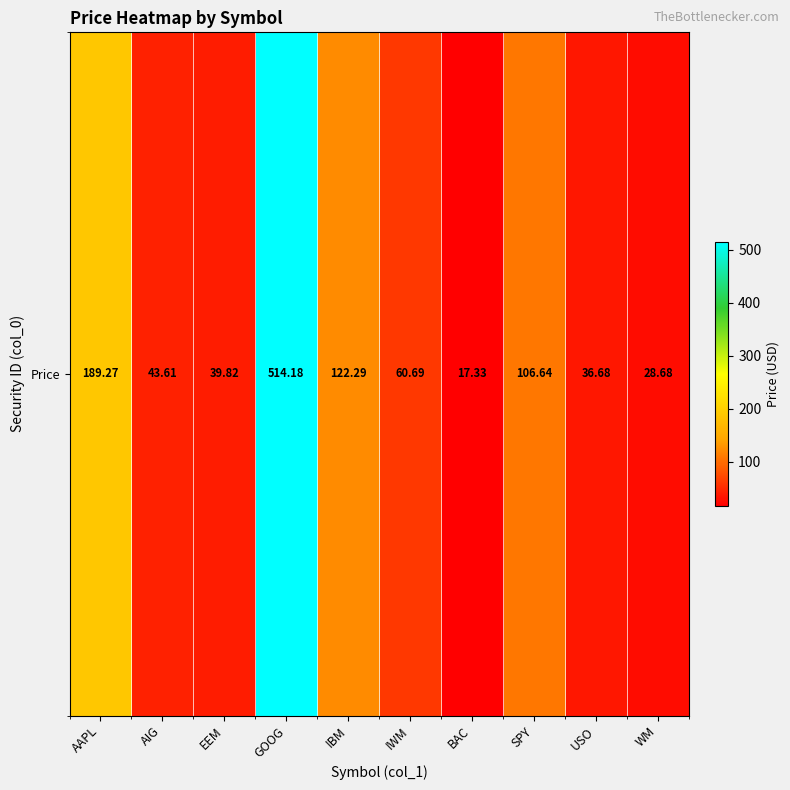

Which category has the lowest value across all series?

BAC